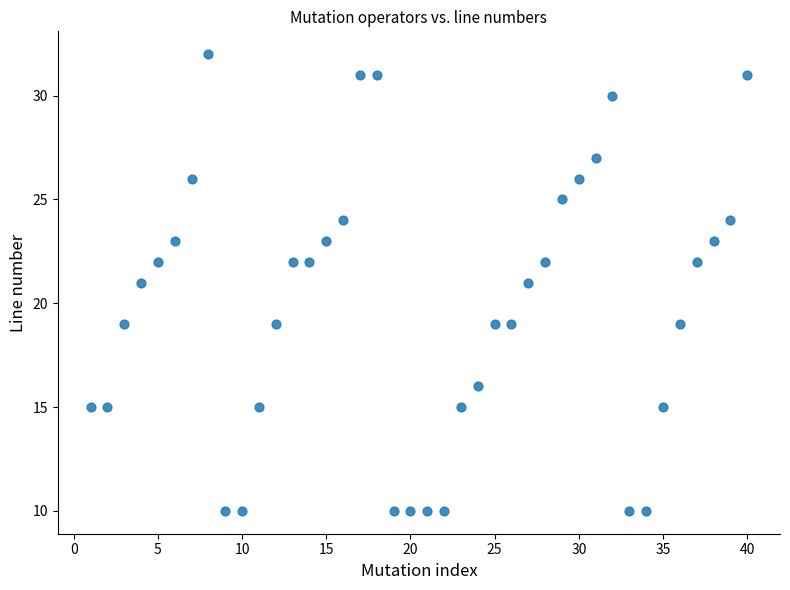

What is the range of Y values (max minus min)?

22